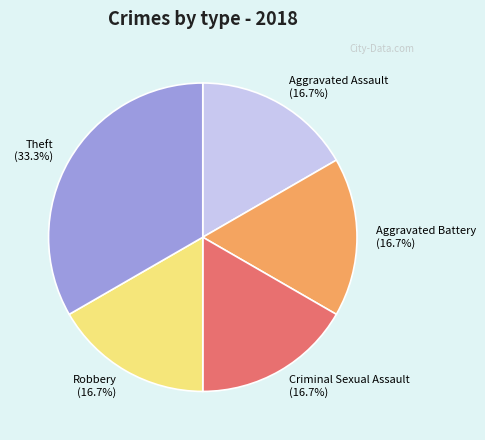

Is it true that Criminal Sexual Assault is 7% of the pie?

False